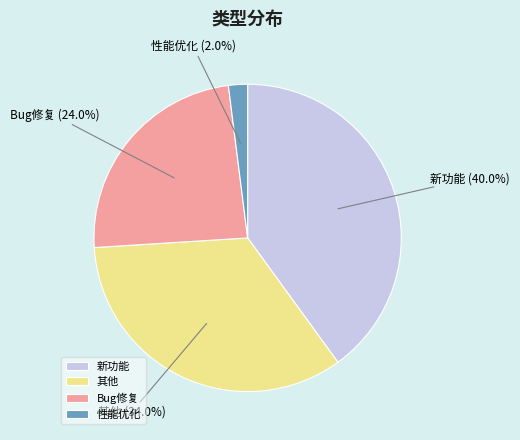

What percentage is the 新功能 slice, to the nearest percent?

40%